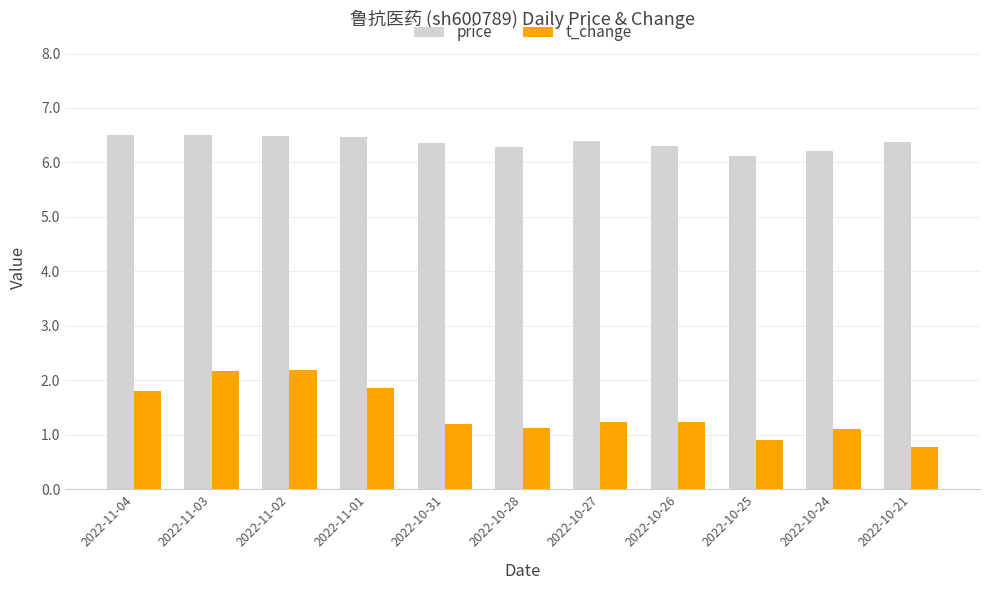

What is the difference between the maximum and minimum values in the price series?

0.4